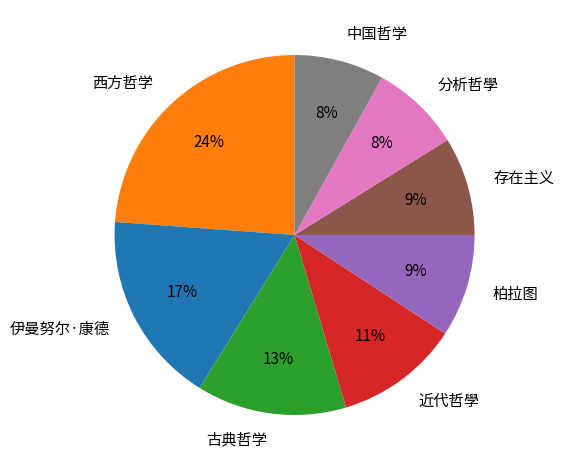

Count the number of slices in the pie.

8